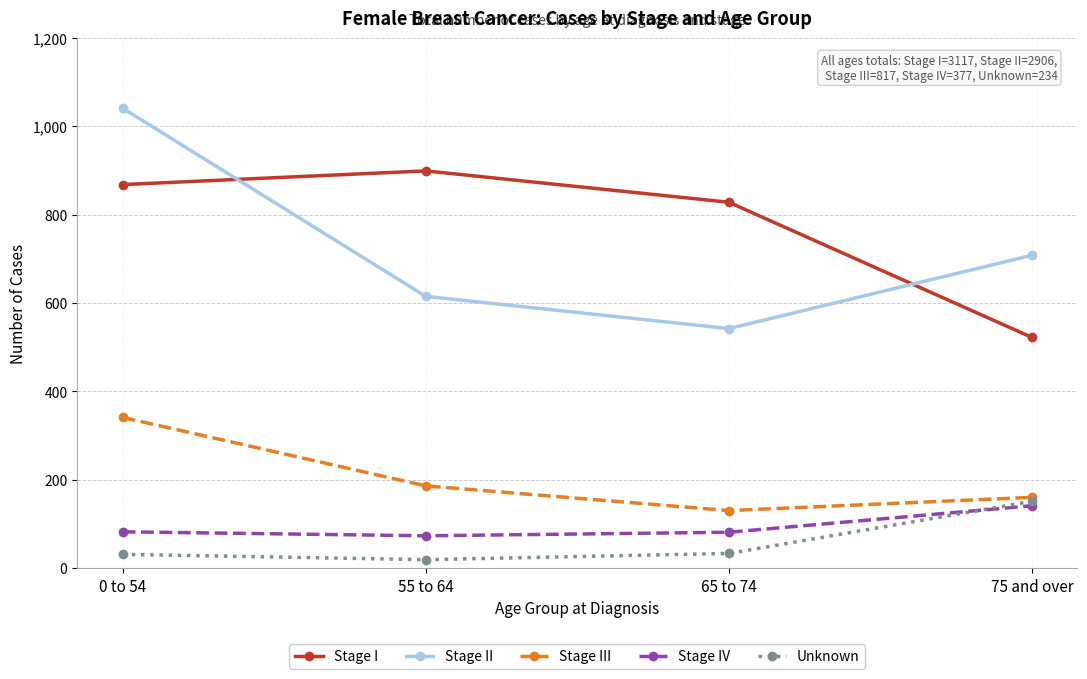

What is the average value of the Stage IV series?

94